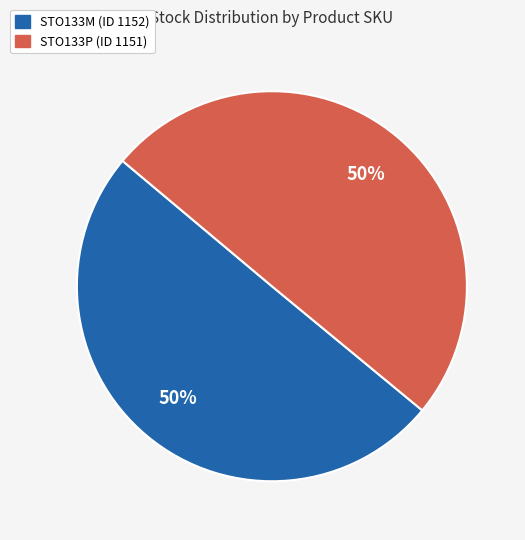

To the nearest percent, what is the average slice percentage?

50%